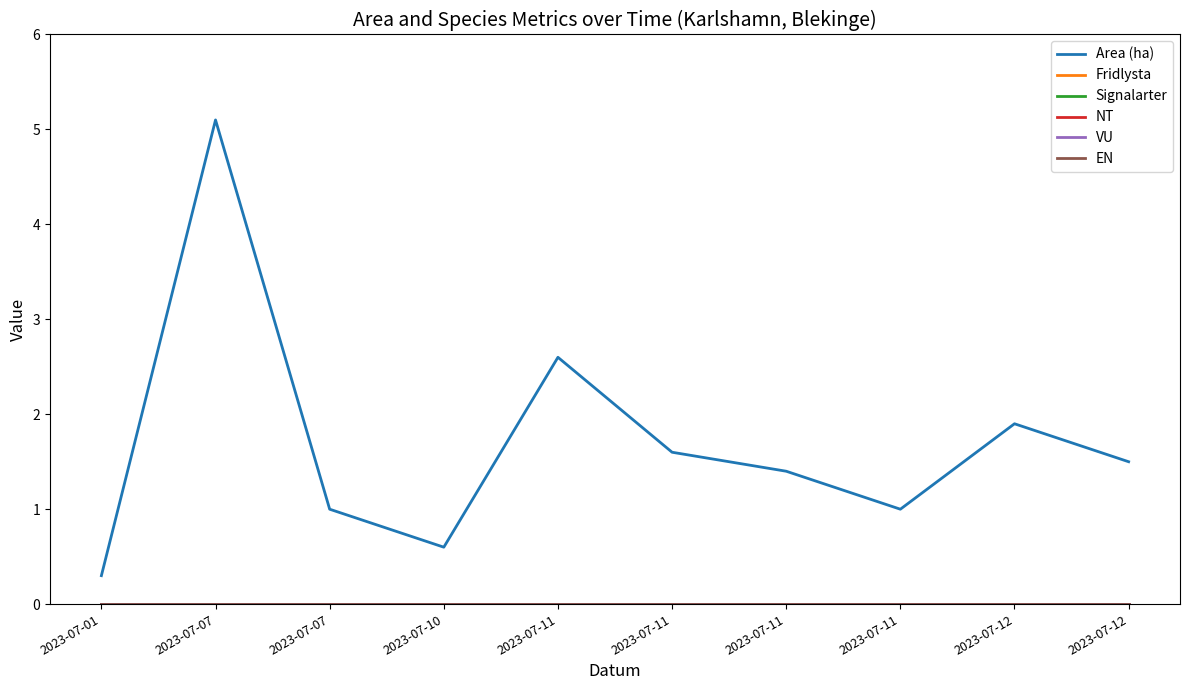

Does the chart display data point markers on the line(s)?

No